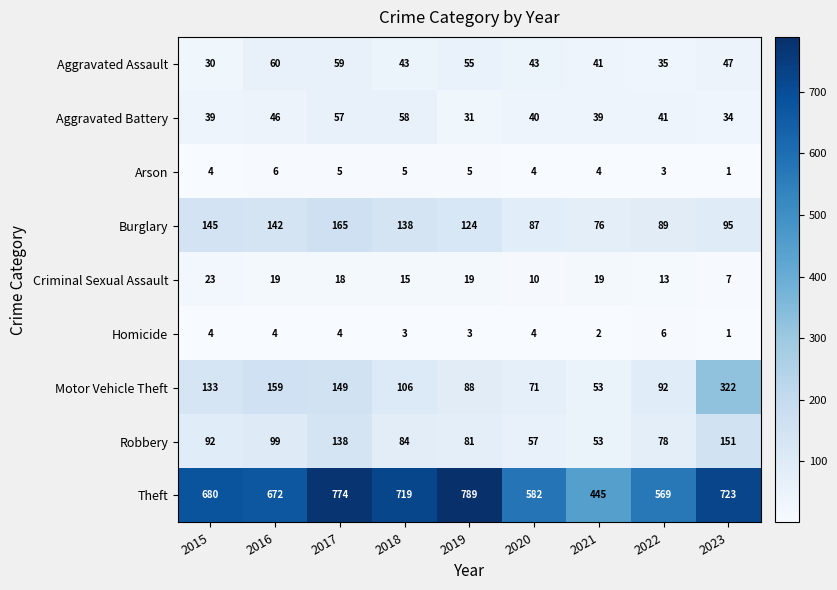

How many data points in Robbery are less than 84?

4